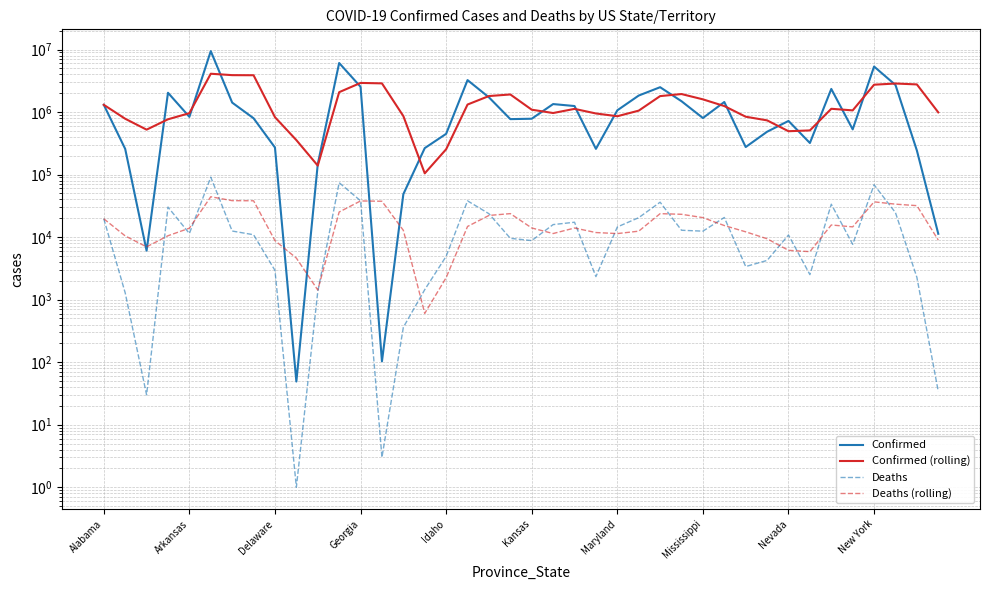

Where is Confirmed nearest to the value 4723349?

New York